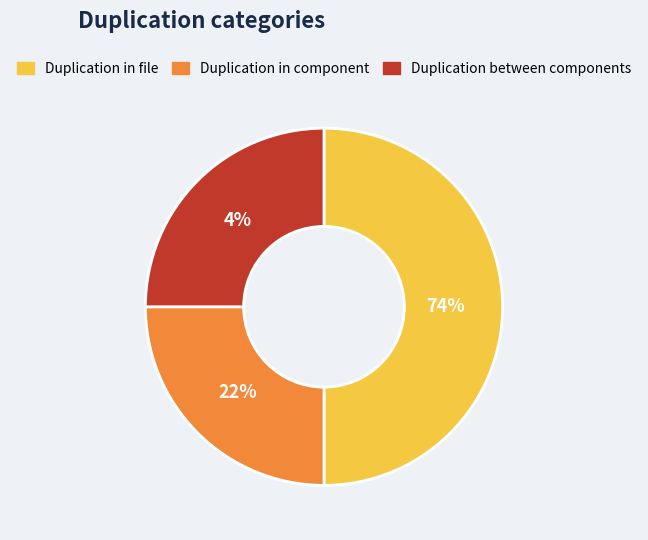

To the nearest percent, what is the average slice percentage?

33%